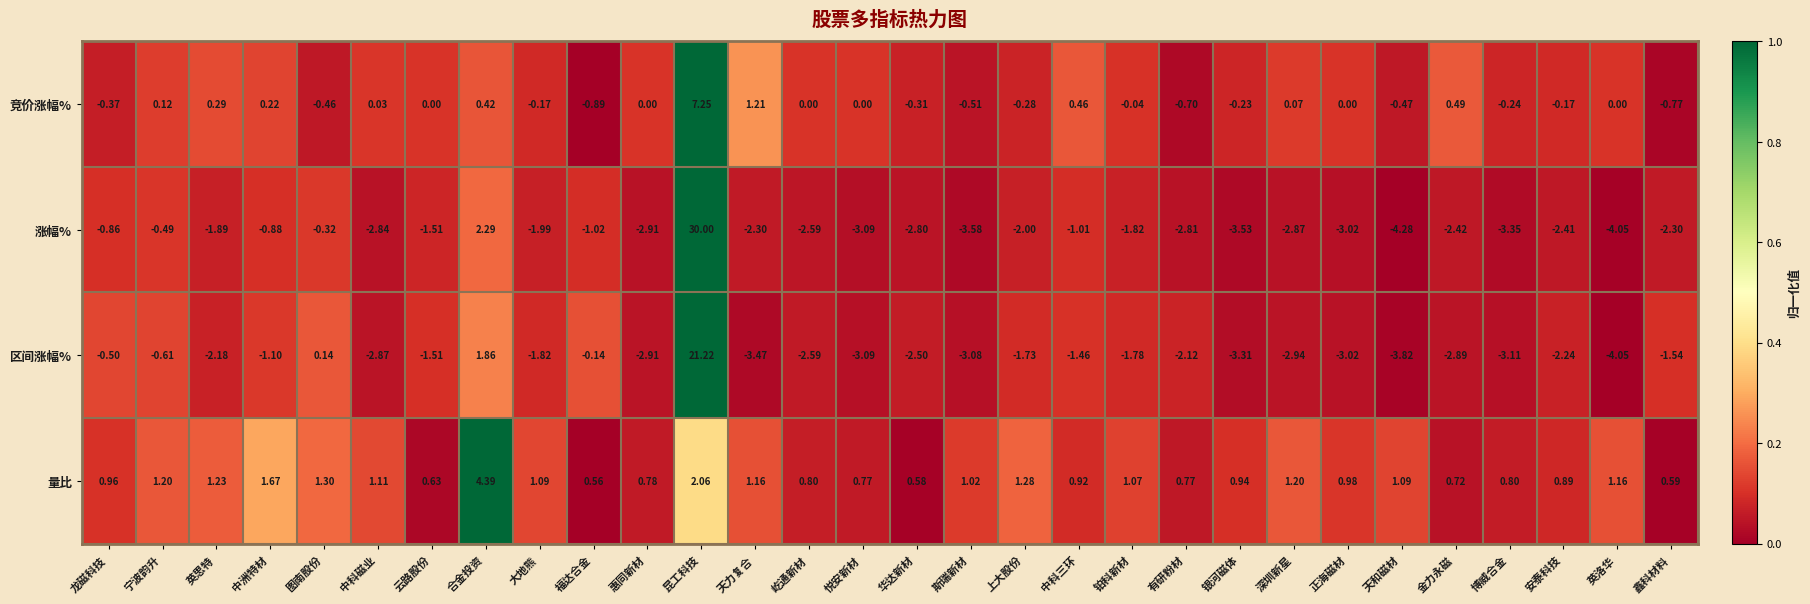

Which label corresponds to the largest value in the chart?

昆工科技